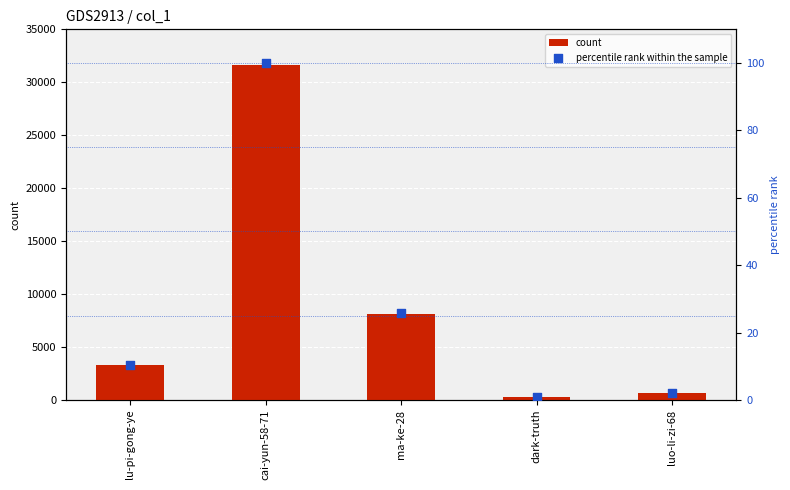

Which series reaches the minimum Y coordinate?

percentile rank within the sample